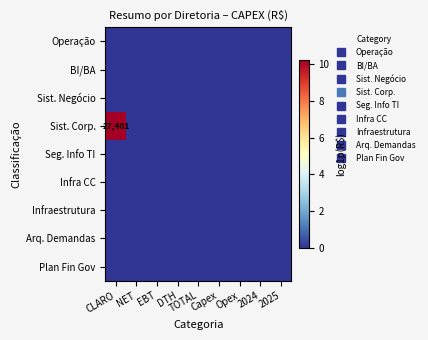

What is the maximum value shown in the chart?

10.2